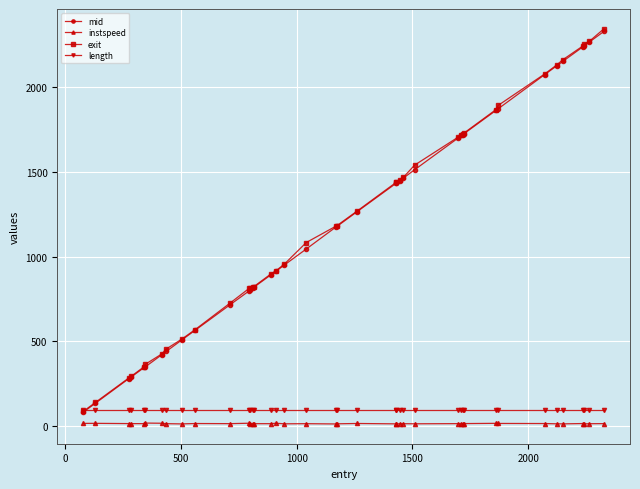

What is the value of the exit point at the 5th from the left?

349.9